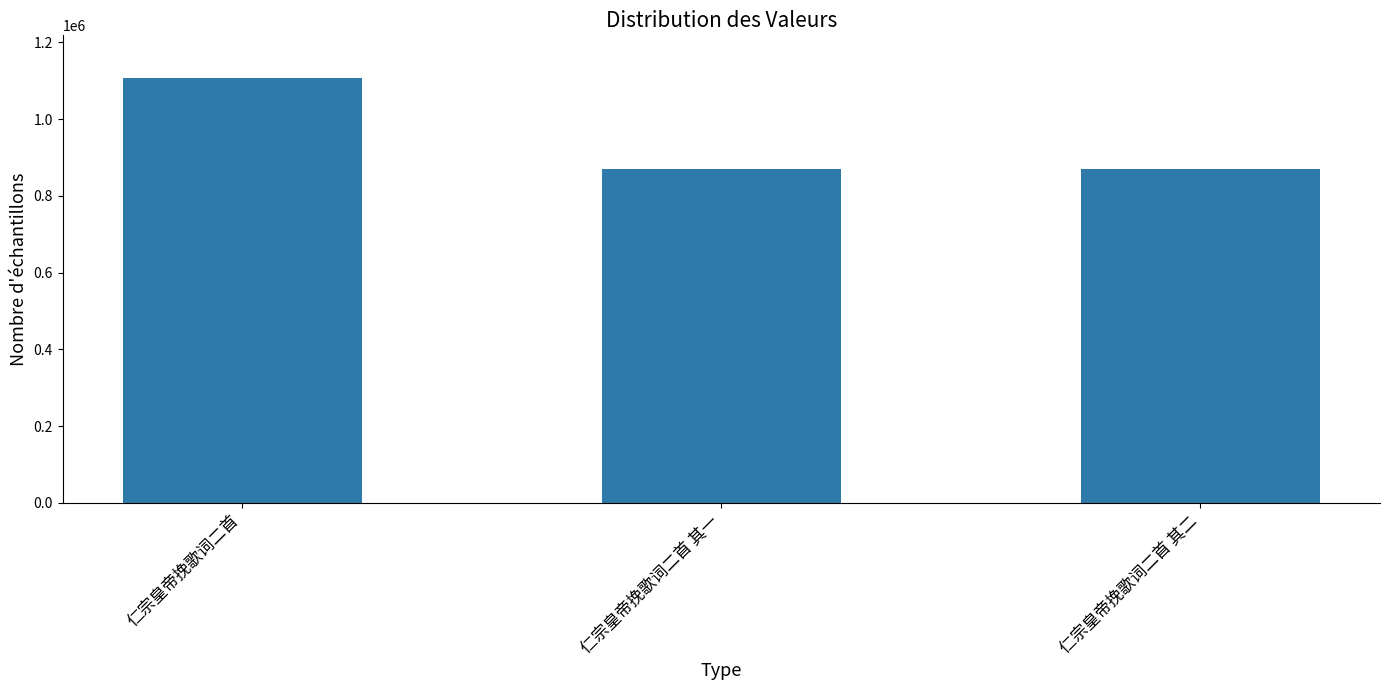

How many series are shown in this chart?

1